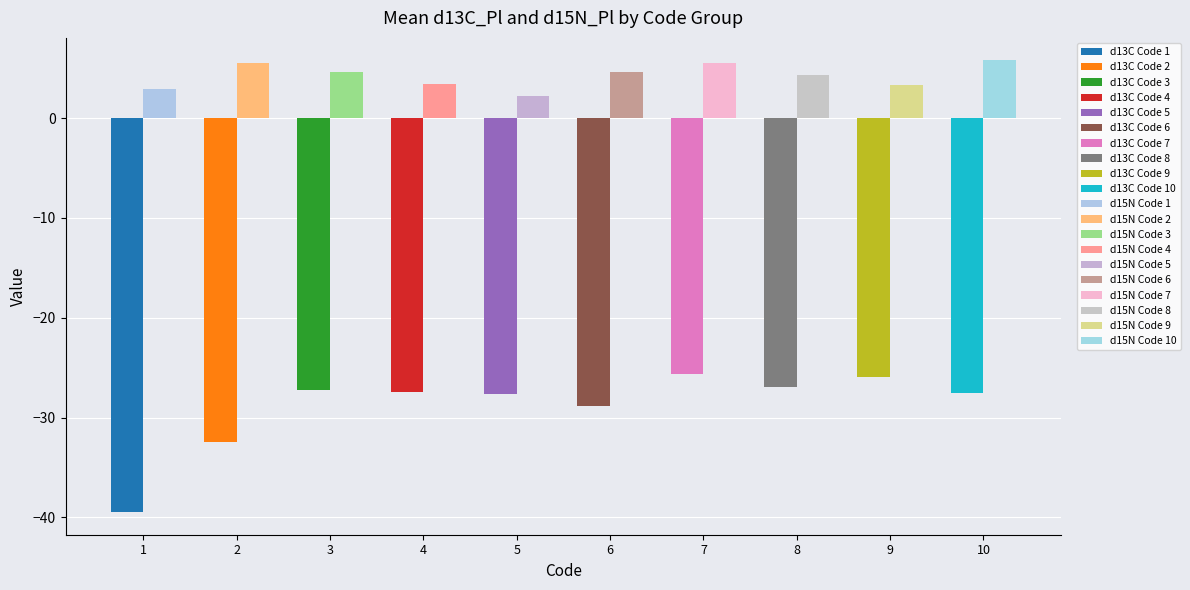

Which series has the largest range (max minus min)?

d13C_Pl